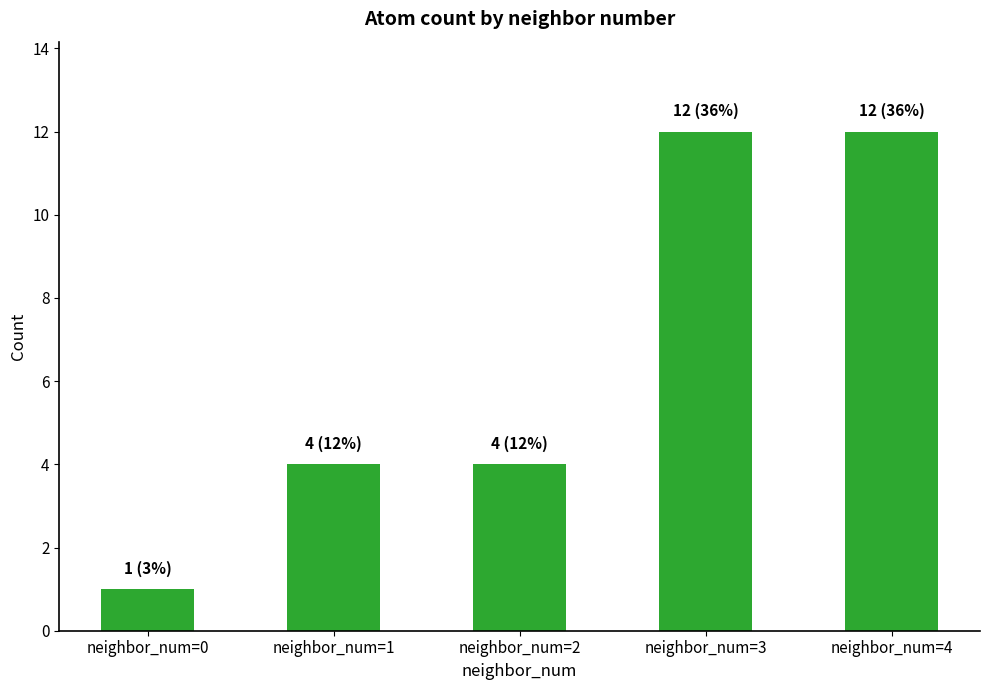

What is the greatest value displayed?

12